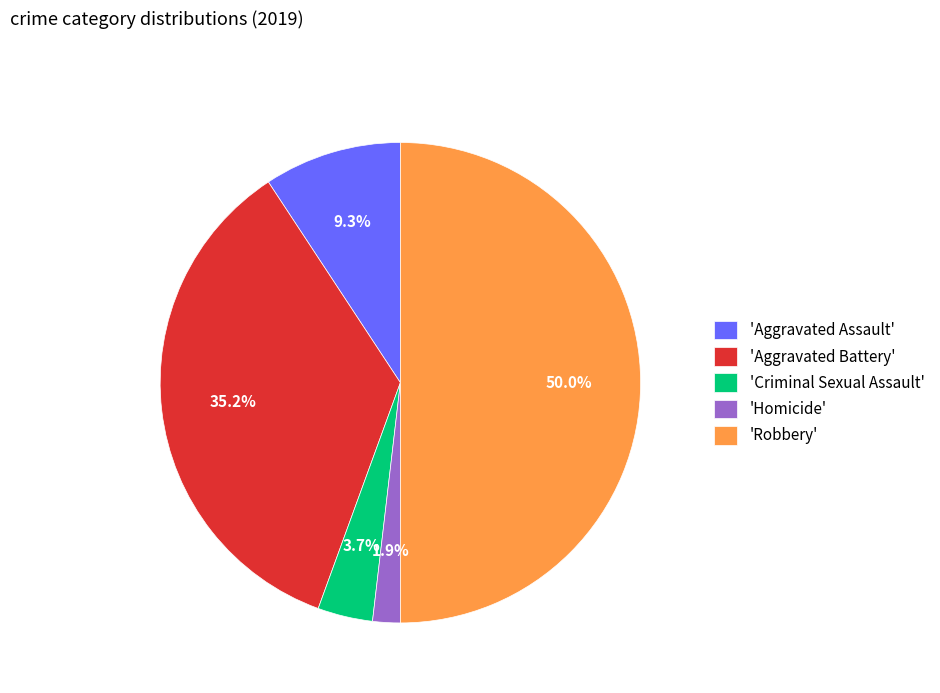

Does 'Homicide' account for over 50% of the chart?

No